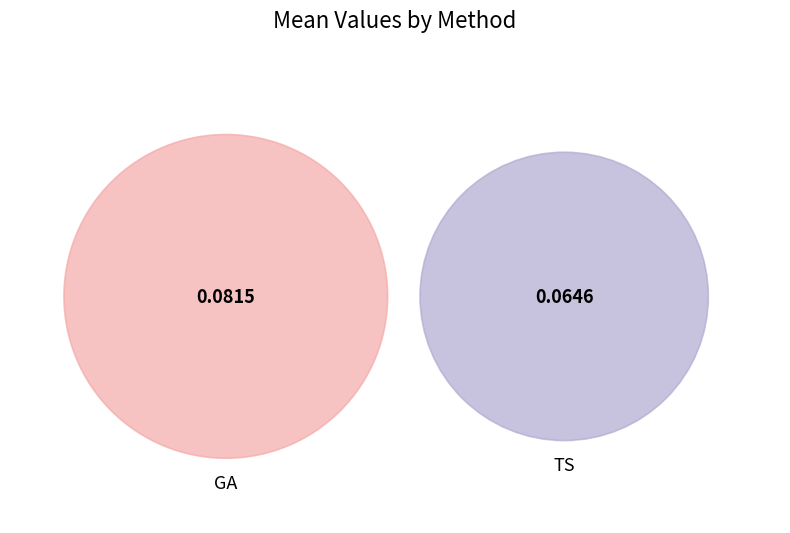

Rank the categories by value from highest to lowest.

GA, TS